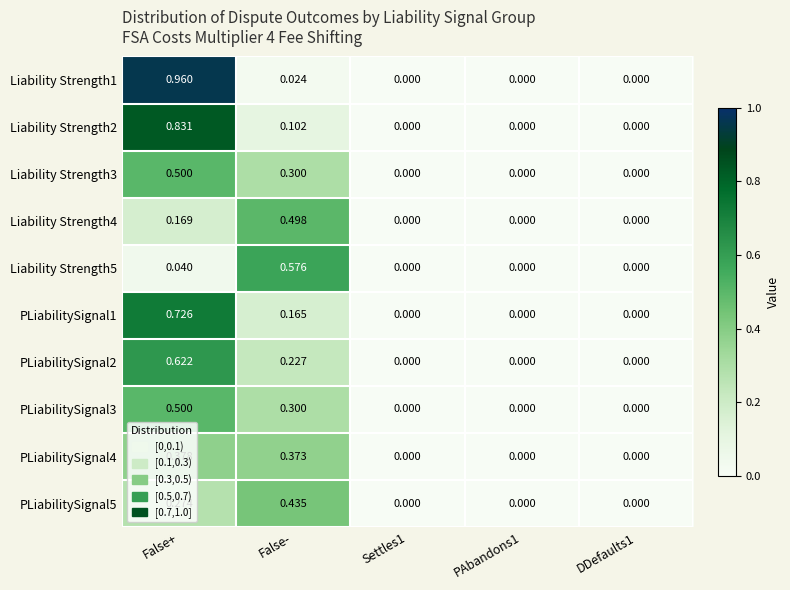

At which label does Liability Strength3 reach its peak?

False+